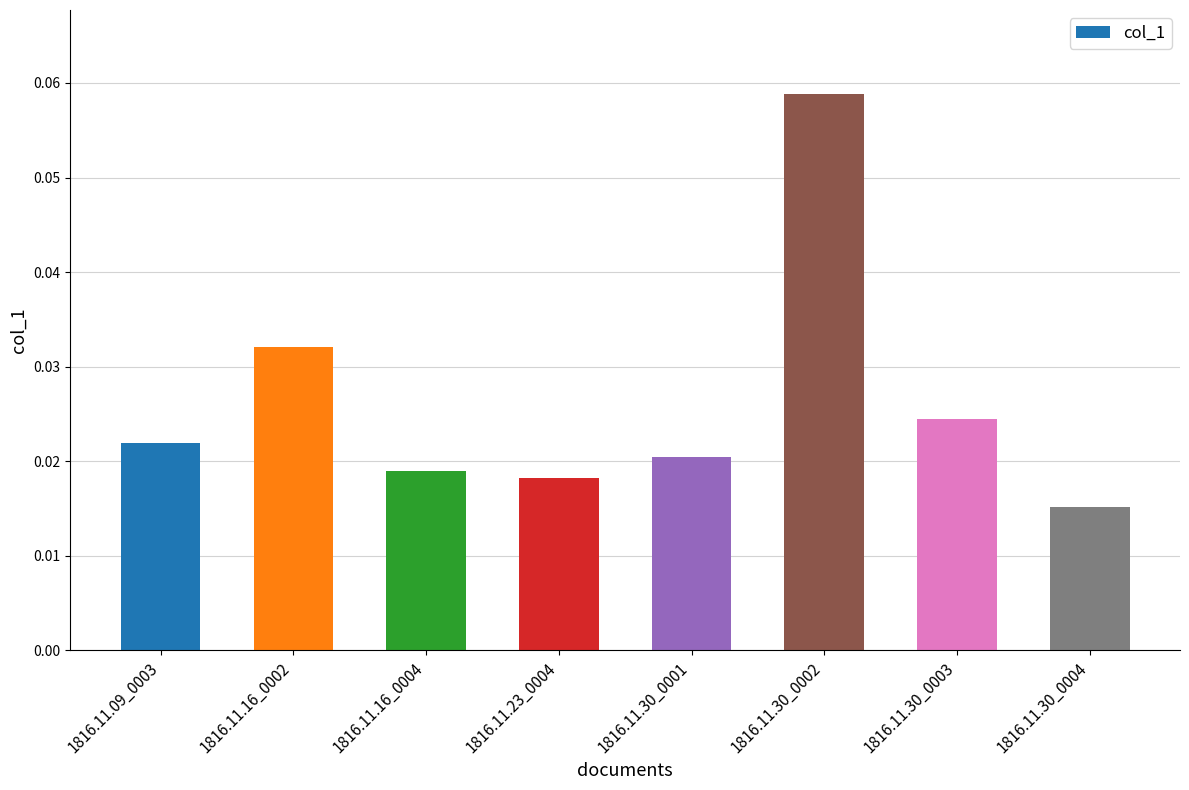

Where is the data nearest to the value 0?

1816.11.30_0004